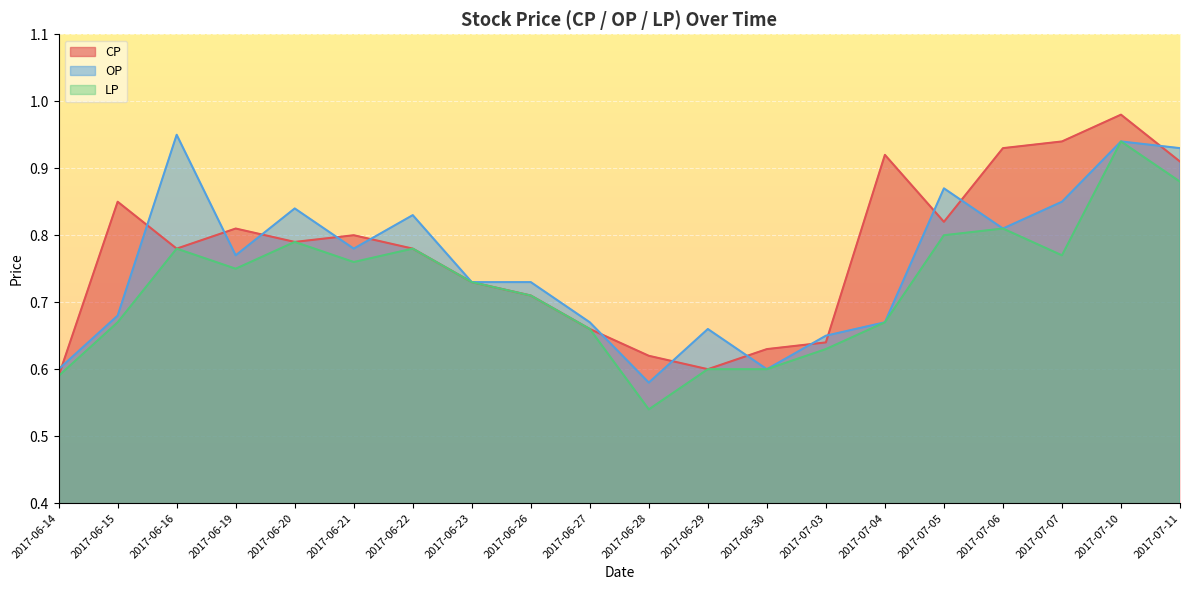

The value of LP at 2017-06-22 is 0.8. True or false?

True